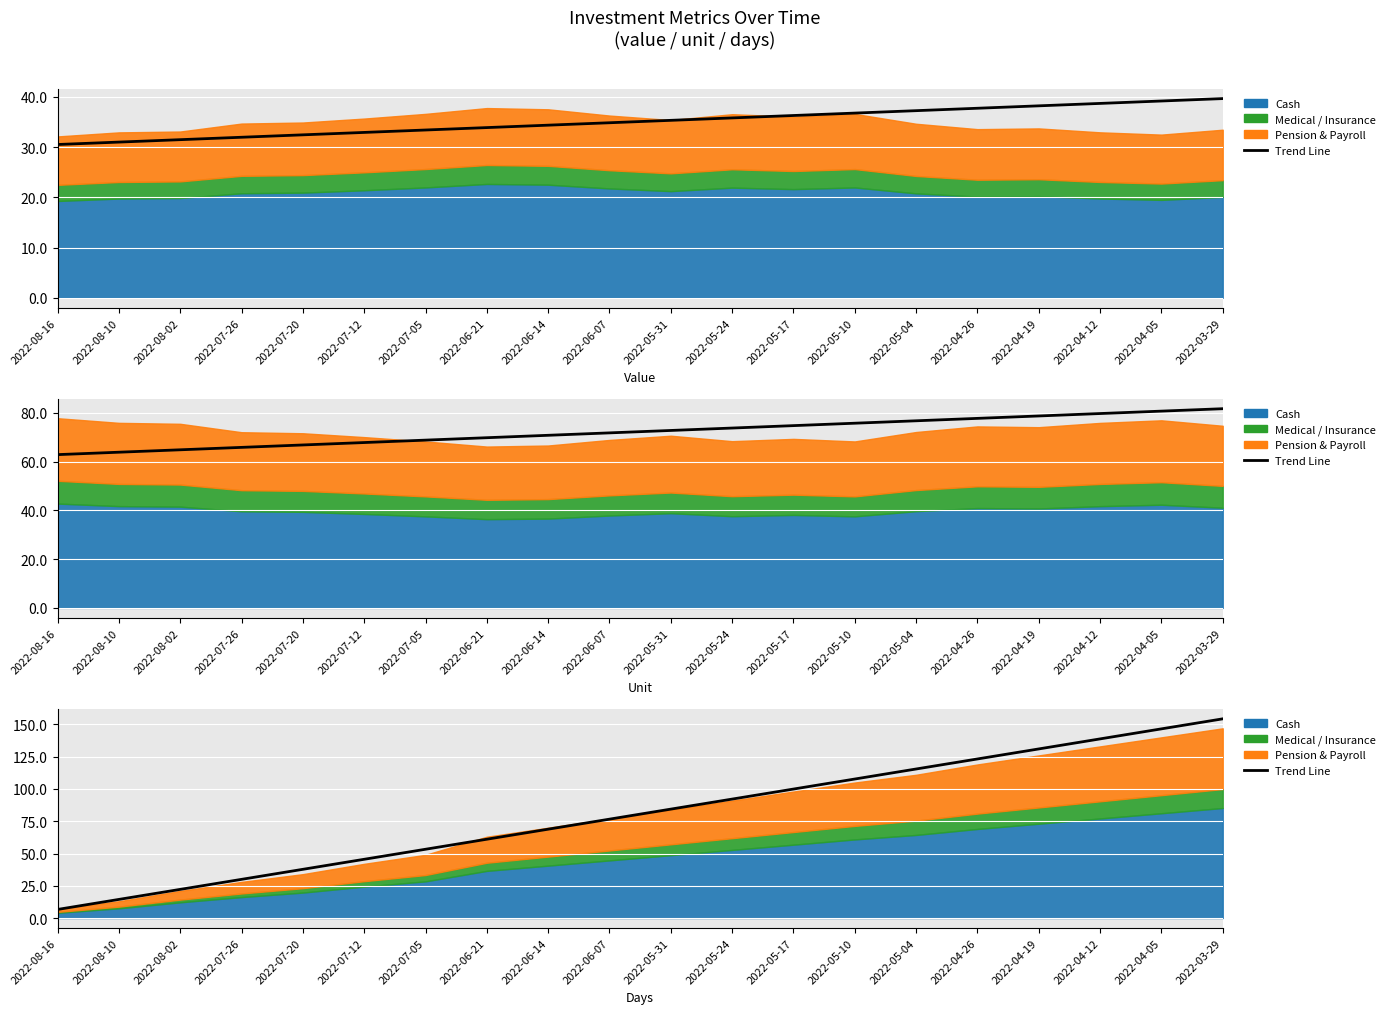

How many values exceed 84?

10